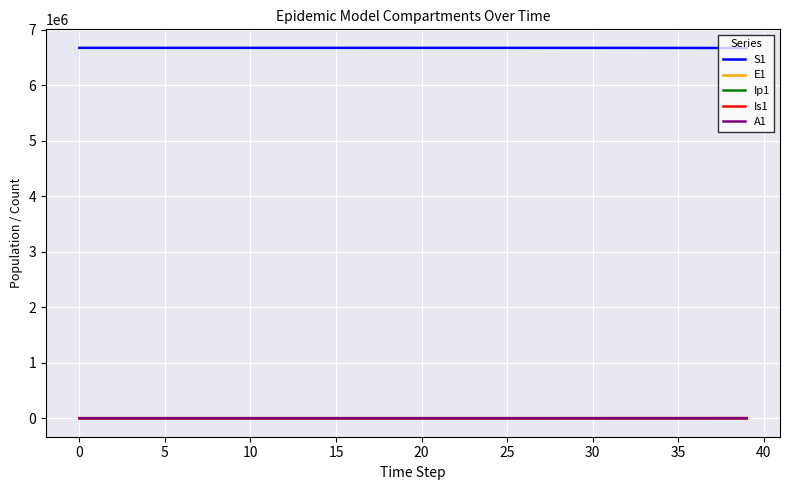

True or false: S1 and A1 intersect in this chart.

False